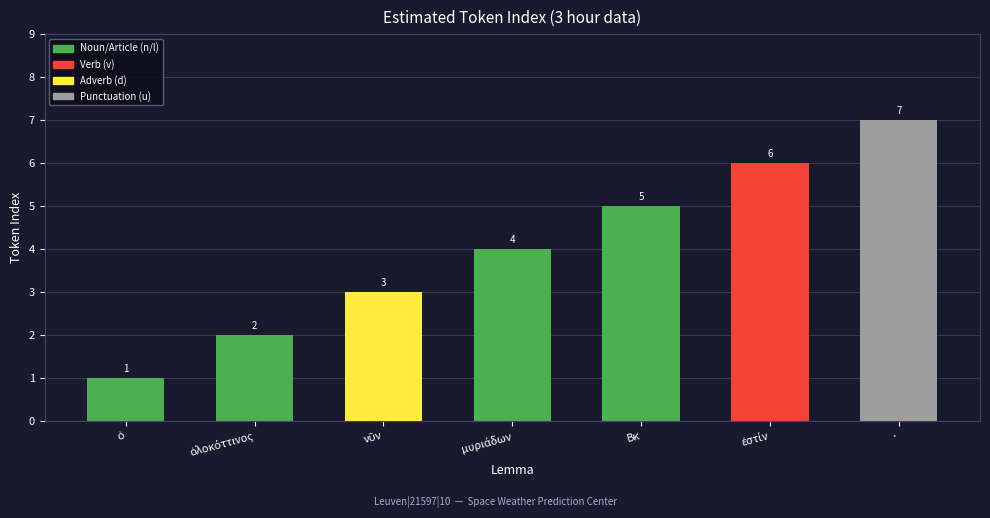

How many values are below 4?

3